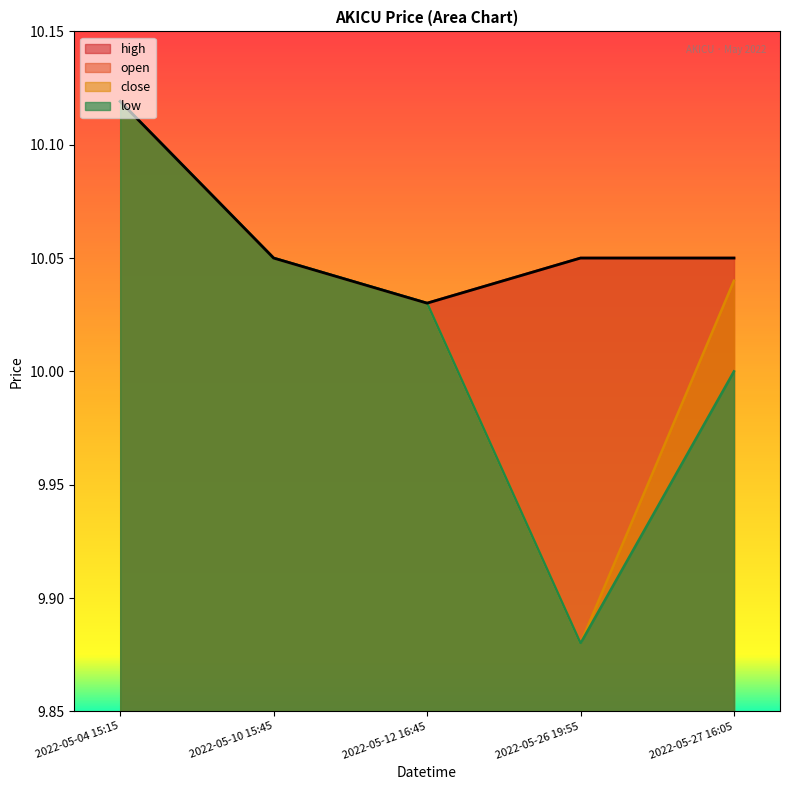

Which series has the largest total across all categories?

open